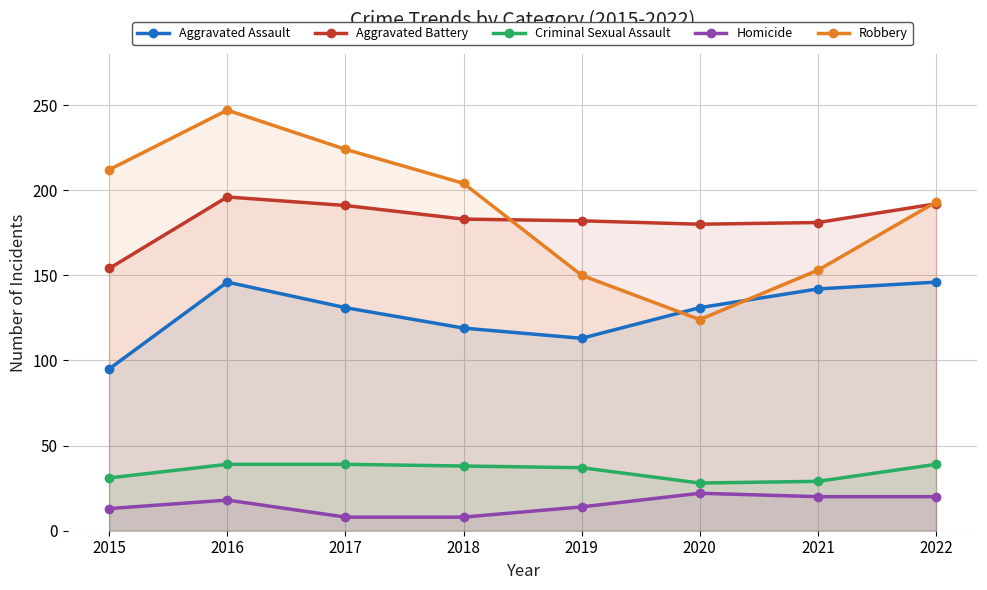

What is the average value of the Homicide series?

15